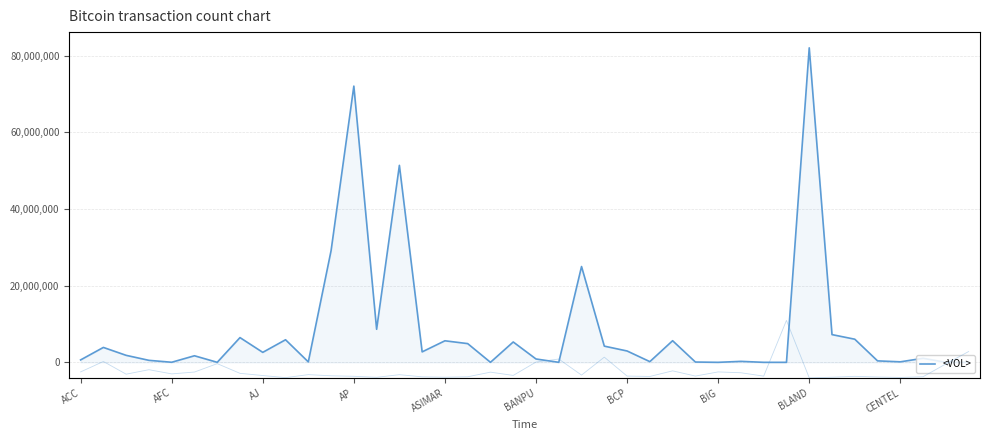

True or false: <CLOSE> and <VOL> cross at least once.

False